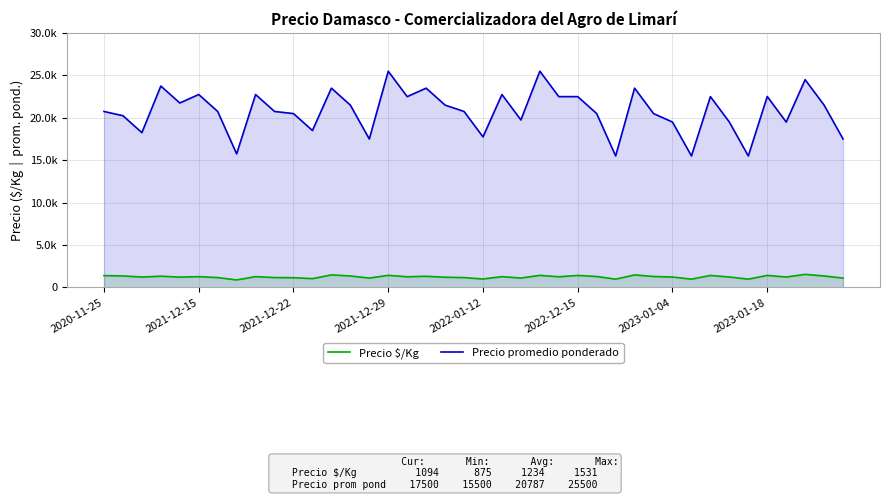

What are all the series names shown in the legend?

Precio $/Kg, Precio promedio ponderado